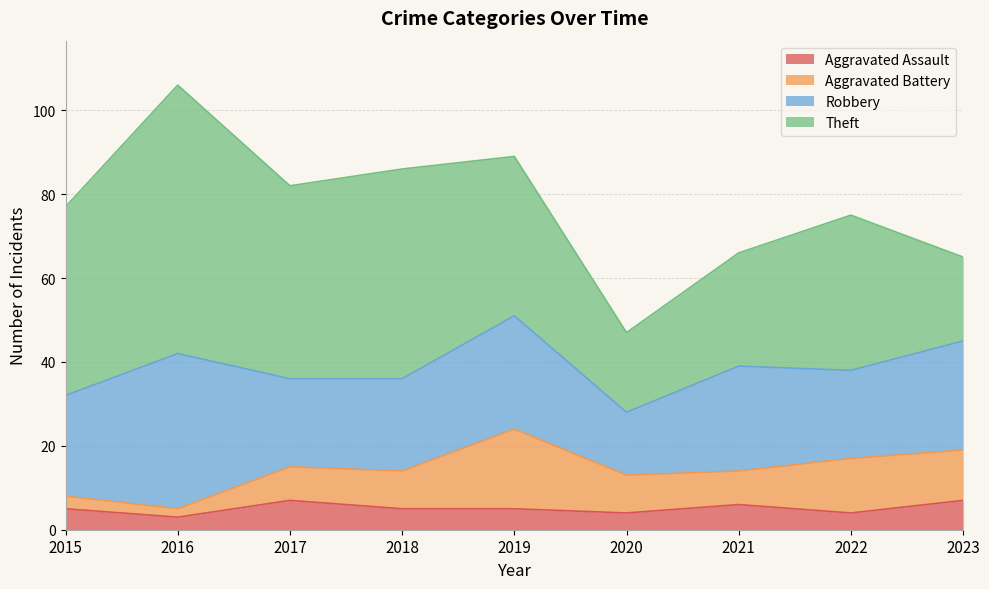

Reading left to right, extract all data points from this chart.

Aggravated Assault: 5	3	7	5	5	4	6	4	7
Aggravated Battery: 3	2	8	9	19	9	8	13	12
Robbery: 24	37	21	22	27	15	25	21	26
Theft: 45	64	46	50	38	19	27	37	20